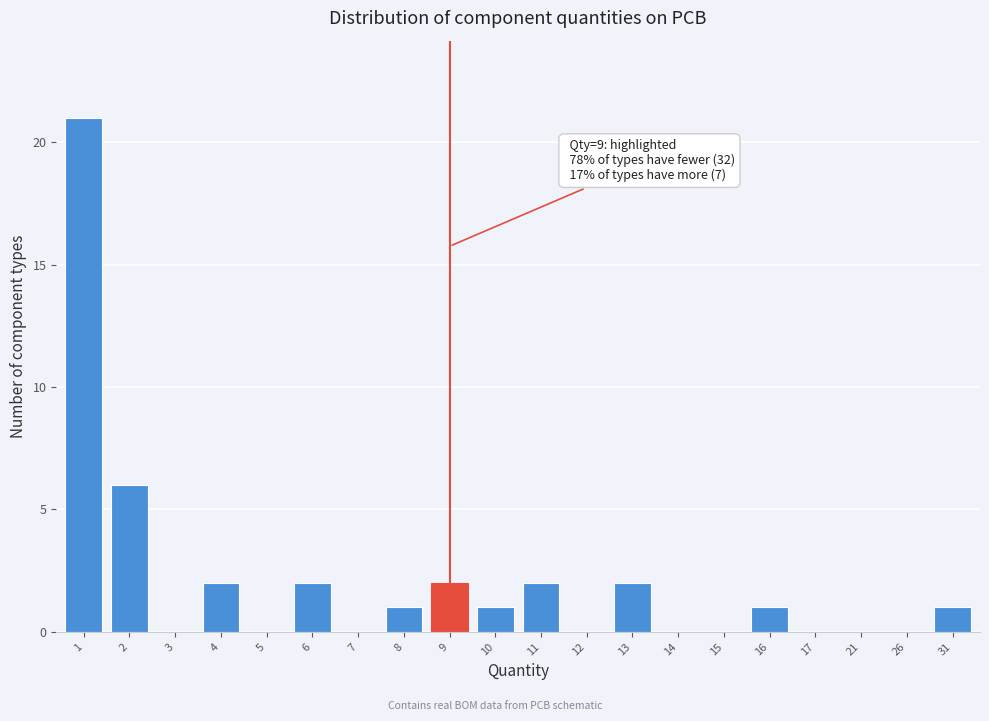

Reading right to left, what are all the values shown in this chart?

31=1	26=0	21=0	17=0	16=1	15=0	14=0	13=2	12=0	11=2	10=1	9=2	8=1	7=0	6=2	5=0	4=2	3=0	2=6	1=21